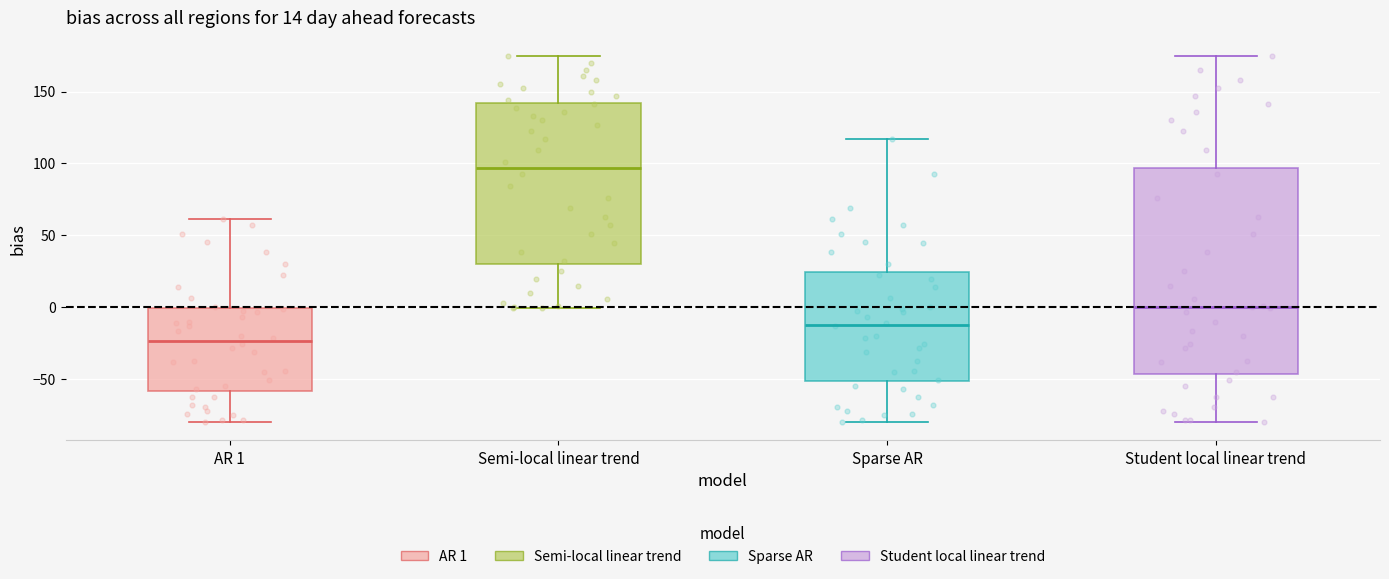

Where is the upper edge of the box for Sparse AR on the y-axis? The values are not printed on the chart, so give them approximately, as read against the axis.

25